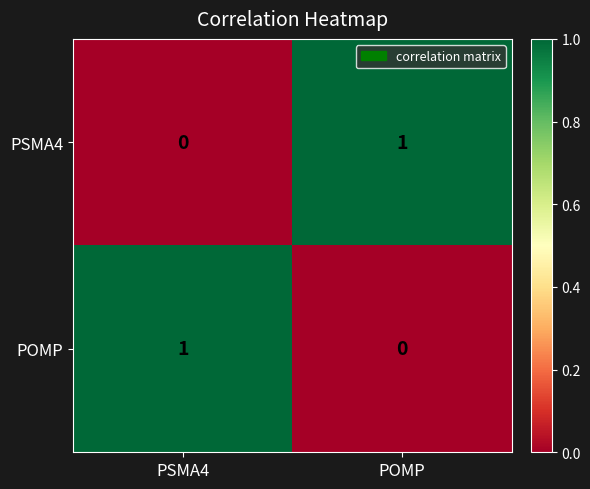

At which label is PSMA4 closest to 0?

PSMA4